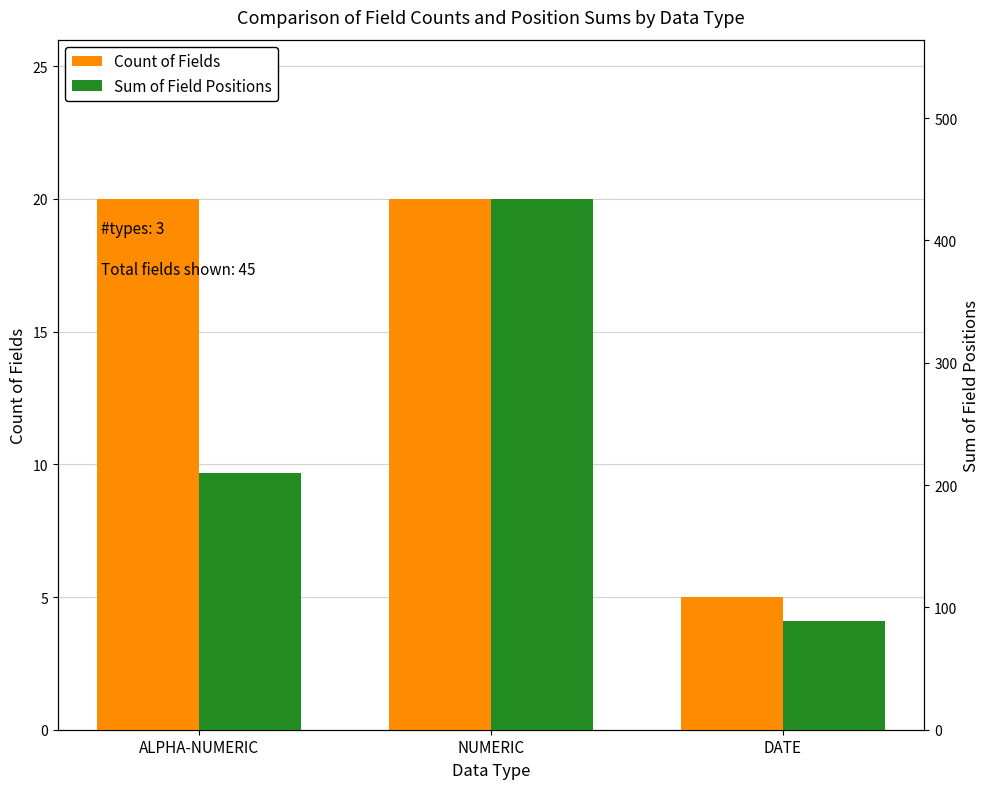

At which label does Sum of Field Positions first exceed 210?

NUMERIC